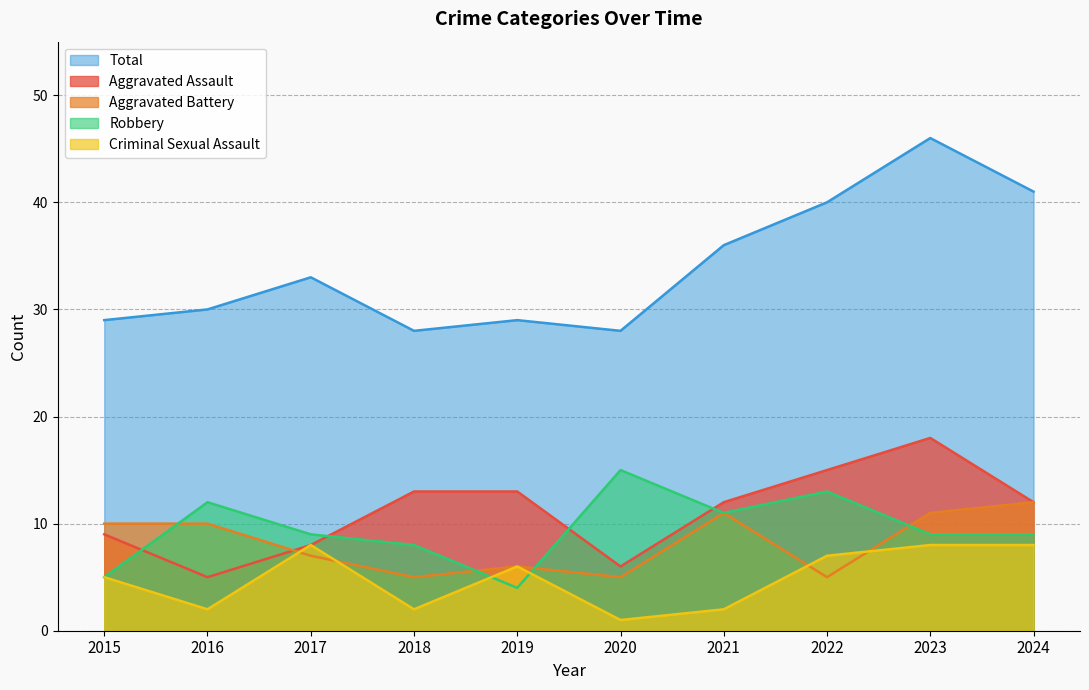

Reading left to right, transcribe all the data shown in this chart.

Aggravated Assault: 9	5	8	13	13	6	12	15	18	12
Aggravated Battery: 10	10	7	5	6	5	11	5	11	12
Criminal Sexual Assault: 5	2	8	2	6	1	2	7	8	8
Robbery: 5	12	9	8	4	15	11	13	9	9
Total: 29	30	33	28	29	28	36	40	46	41